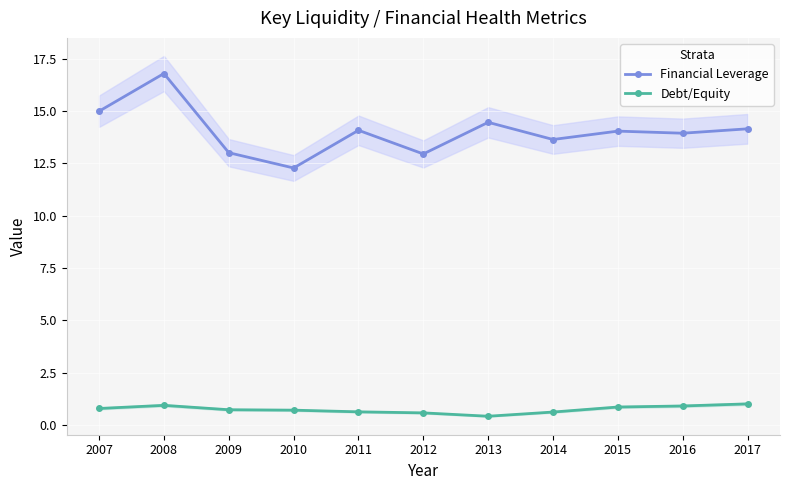

Where is the first local maximum for Debt/Equity?

2008